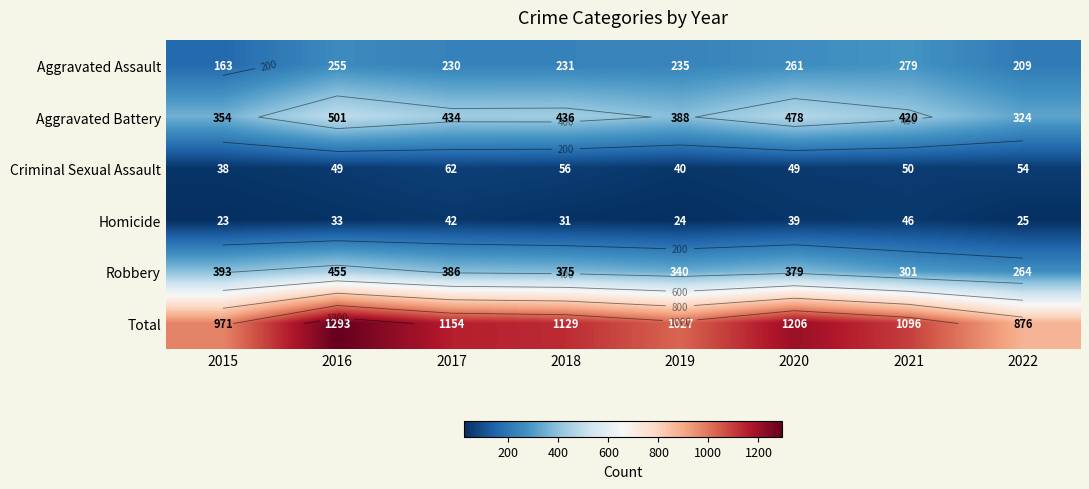

What is the approximate value of Homicide at 2022, to the nearest 10?

20